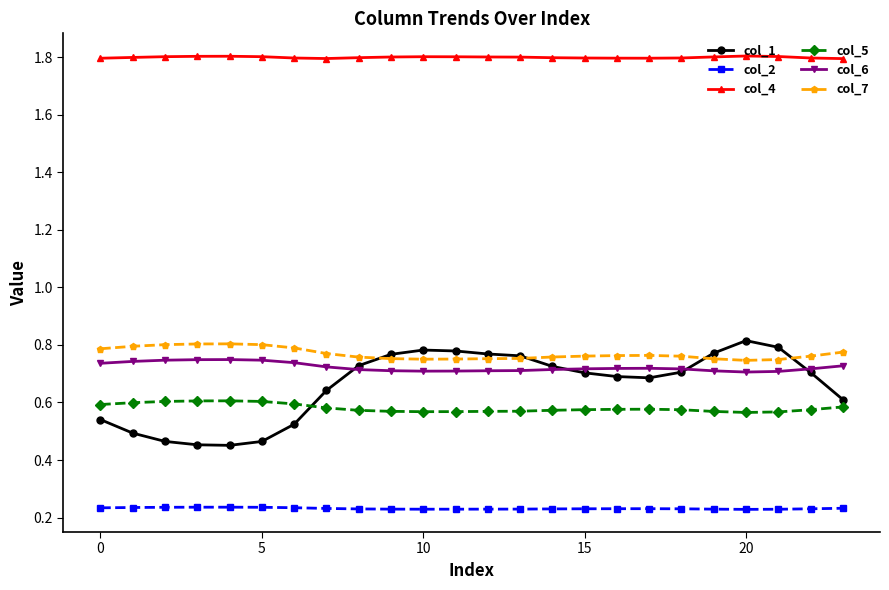

At how many categories does at least one series exceed 1?

24